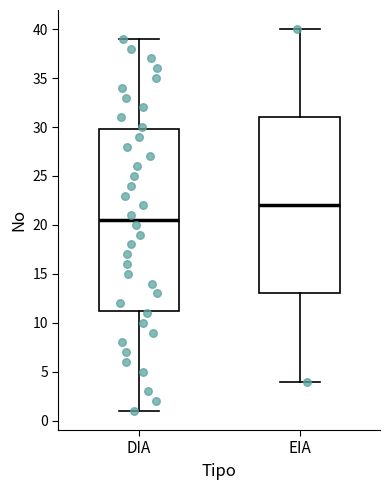

Where does the lower whisker of the box for EIA end on the y-axis? The values are not printed on the chart, so give them approximately, as read against the axis.

4.0